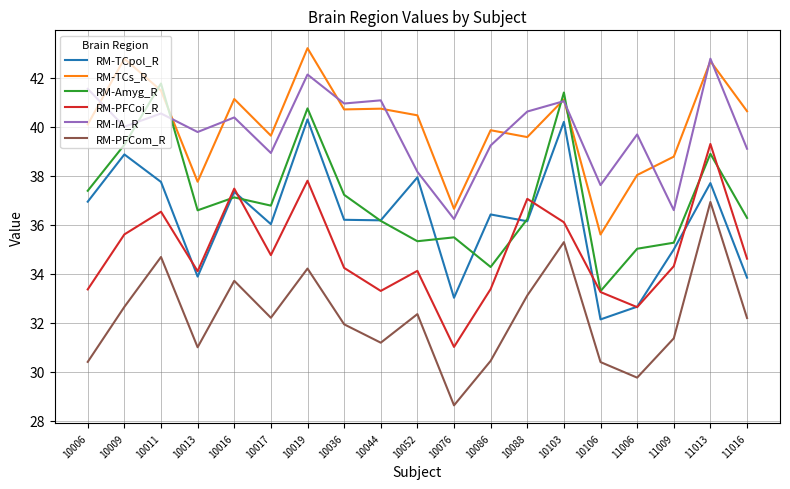

Is this an area chart (filled region under the line)?

No